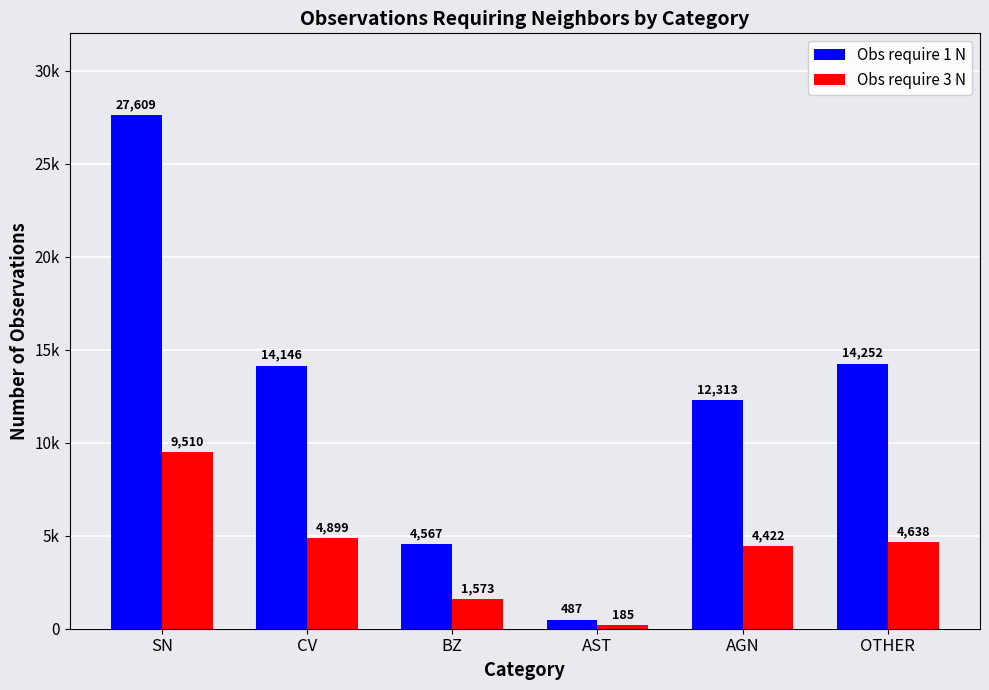

At how many categories does at least one series exceed 10389?

4